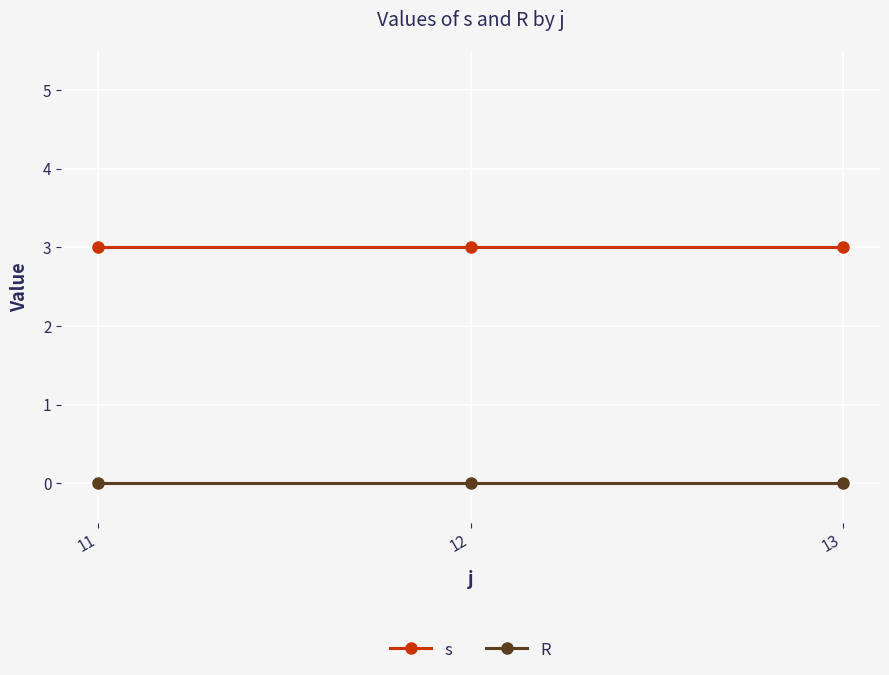

What is the maximum value for s?

3